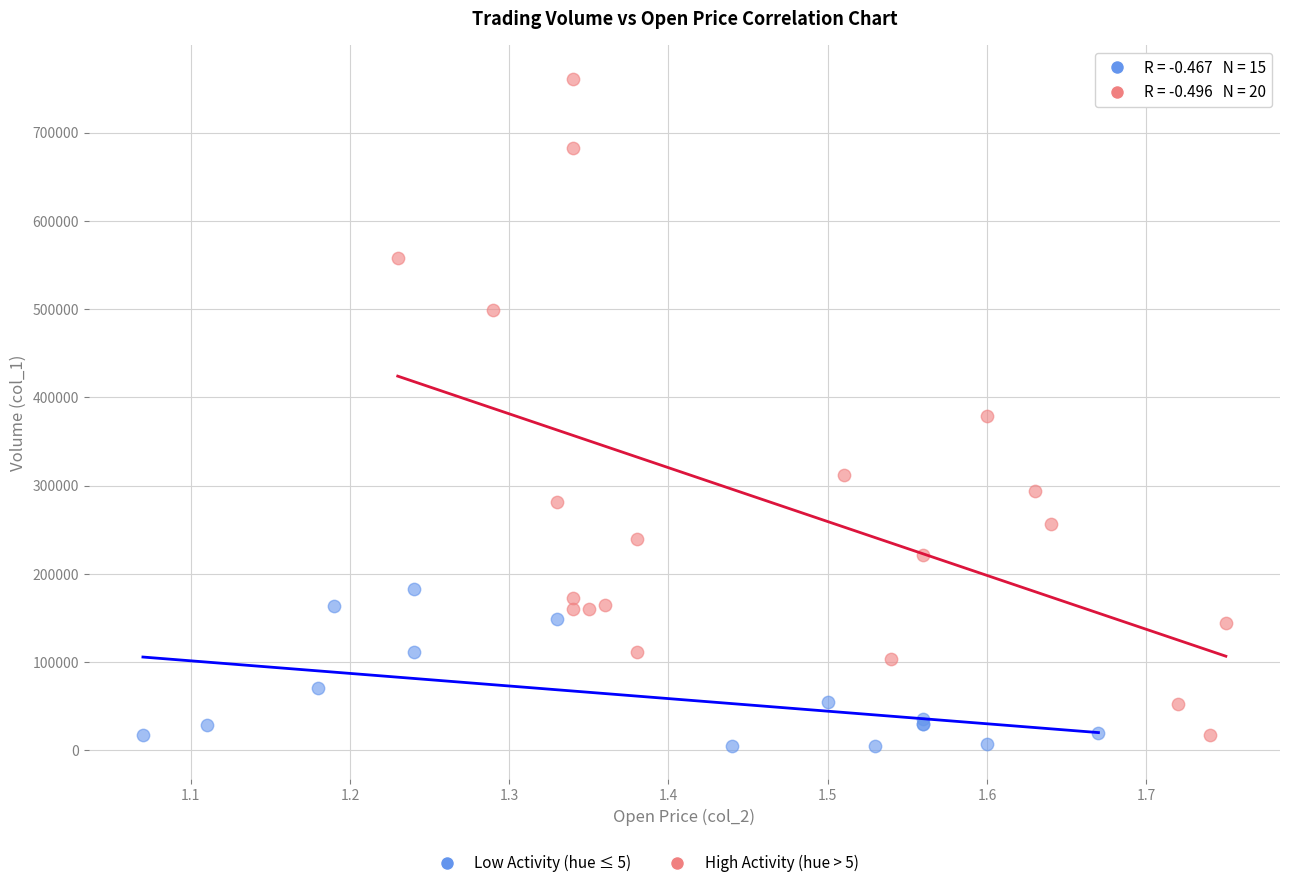

Which series has the widest spread of Y values?

High Activity (hue > 5)